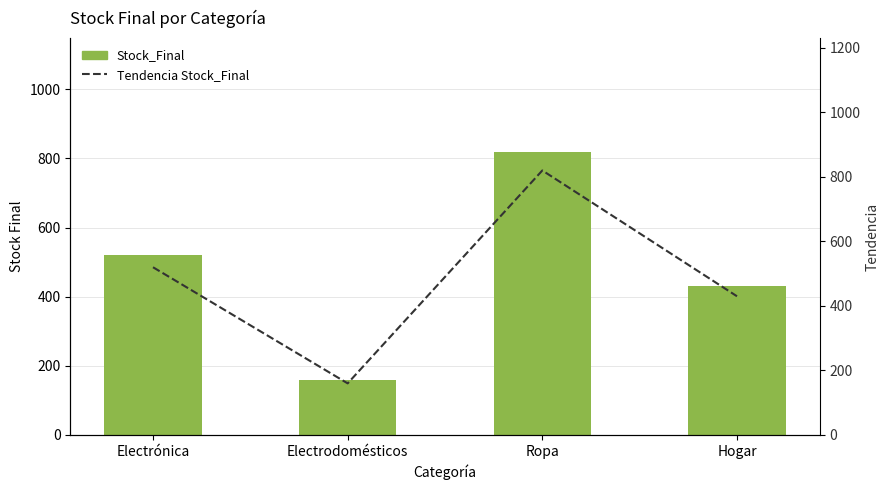

What is the difference between the maximum and minimum values in the Stock_Final series?

660